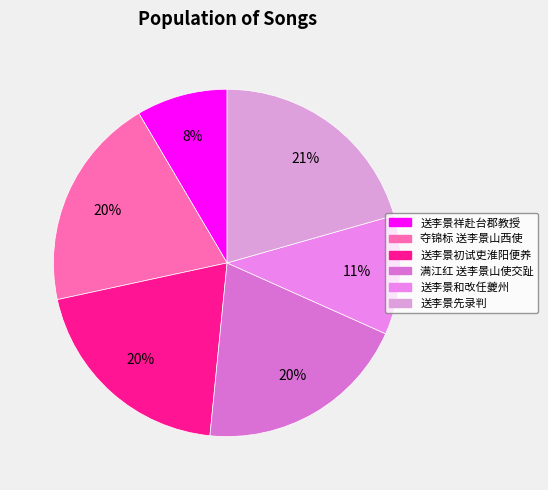

What percentage is the 送李景祥赴台郡教授 slice, to the nearest percent?

8%